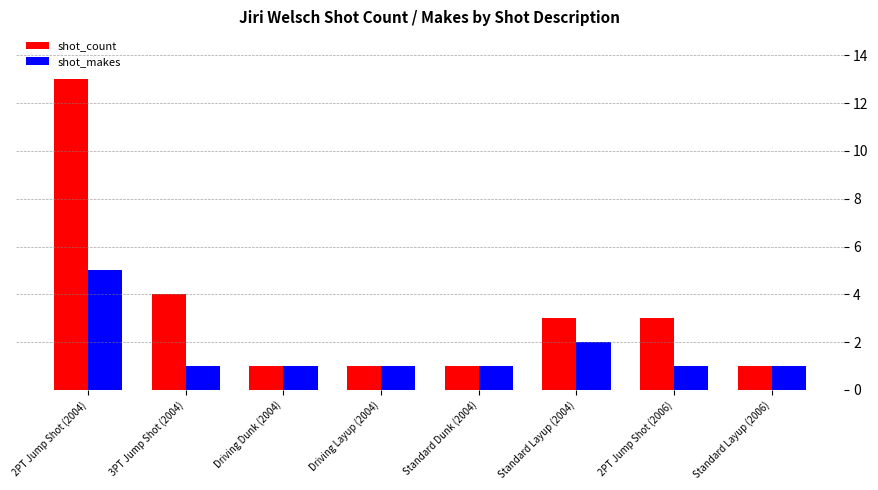

At which category is the sum across all series the highest?

2PT Jump Shot (2004)